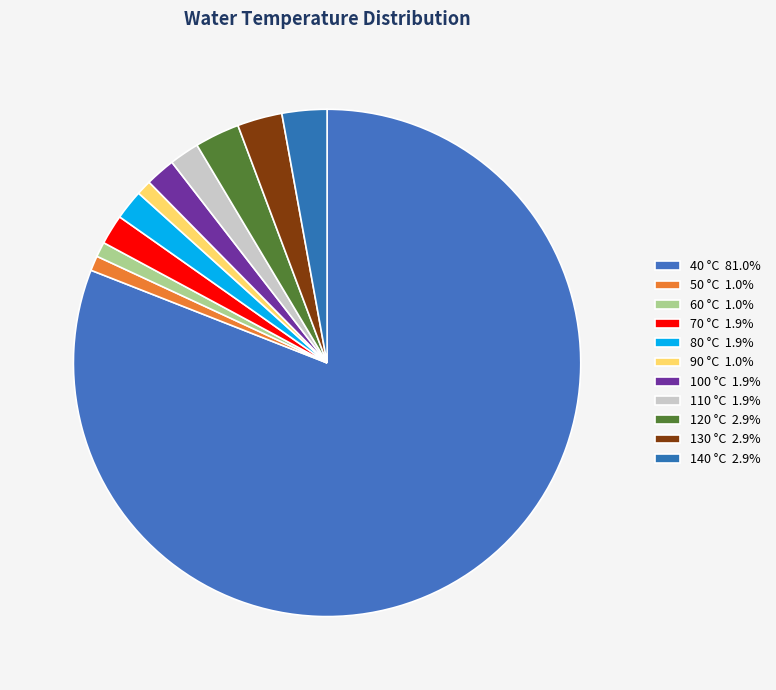

To the nearest percent, what is the average slice percentage?

9%